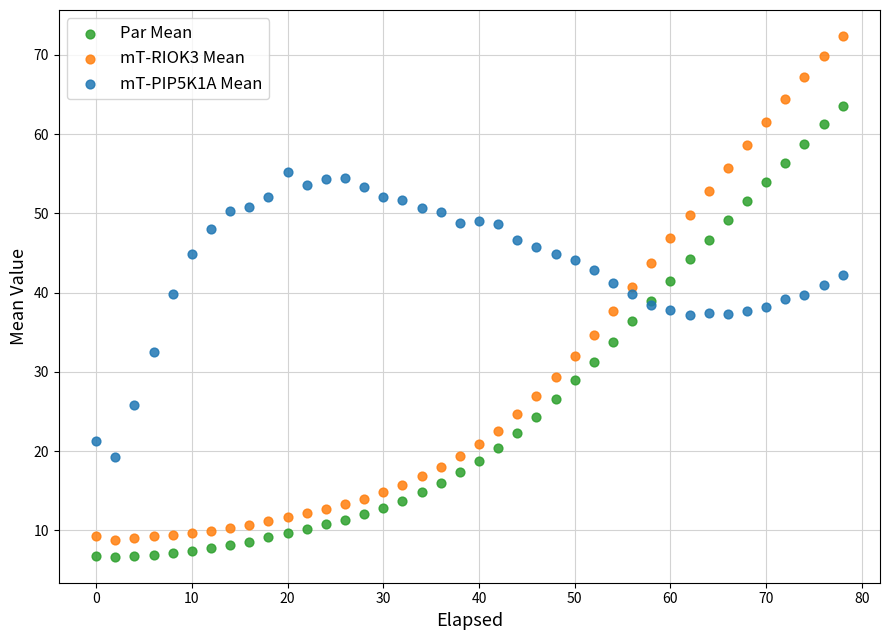

Which series has the largest Y range (max minus min)?

mT-RIOK3 Mean